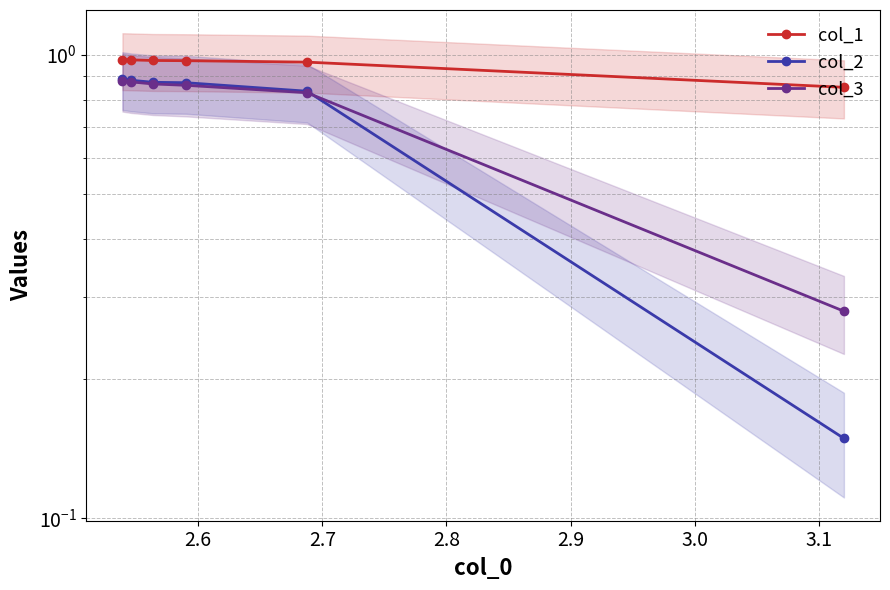

The value of col_1 at 2.6 is 0.7. True or false?

False